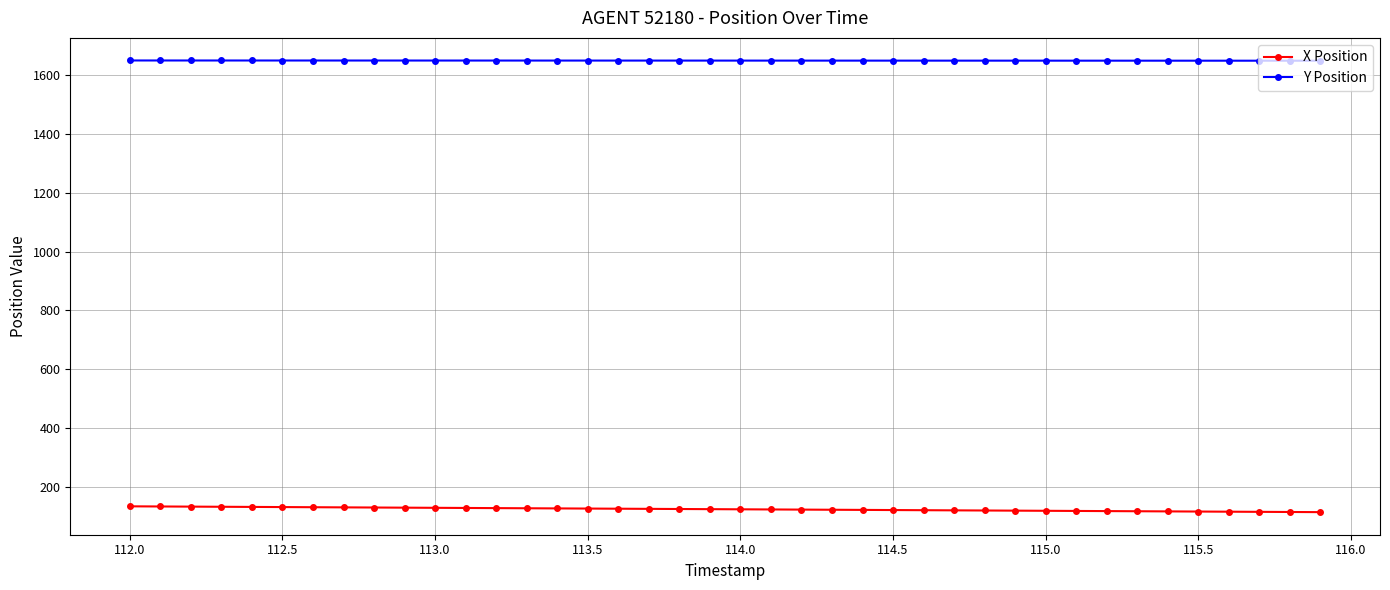

What is the sum of all Y Position values?

65991.5